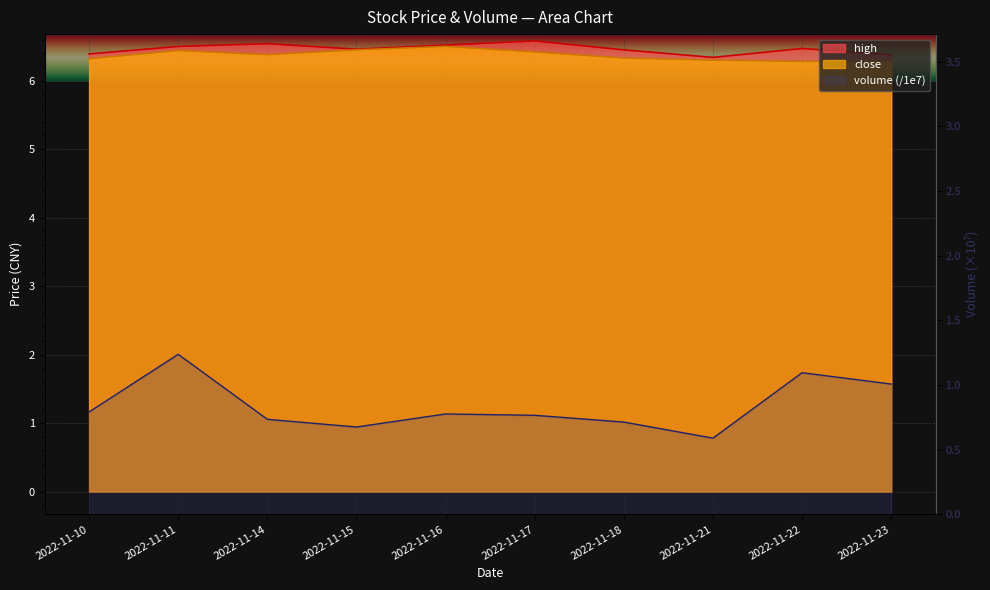

What is the smallest value displayed?

0.6